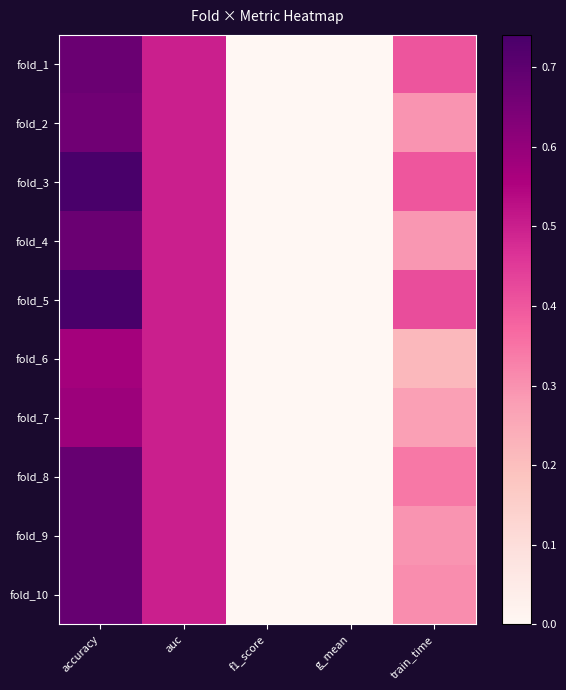

How many categories are shown in the chart?

5